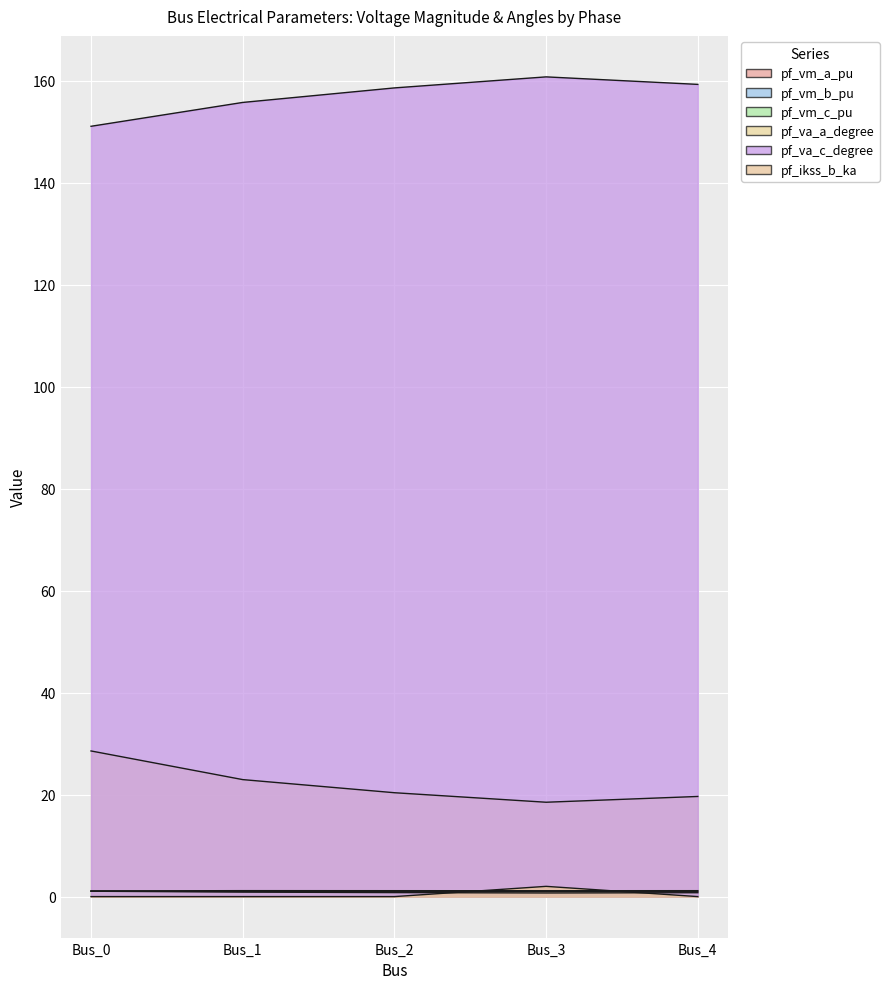

What is the value of the pf_vm_c_pu point at the 4th from the left?

1.0